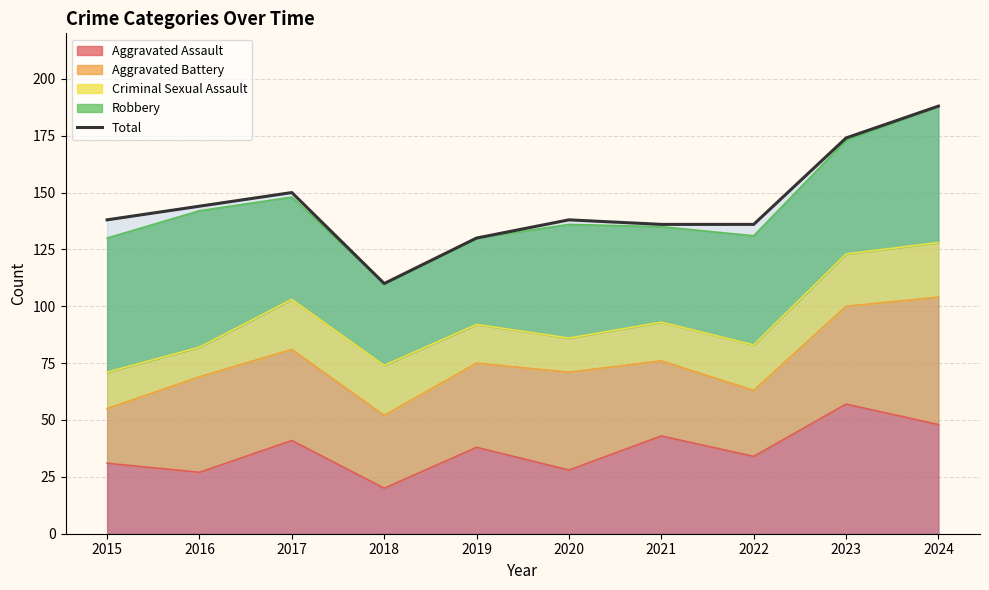

What is the change in value from 2020 to 2022?

-2